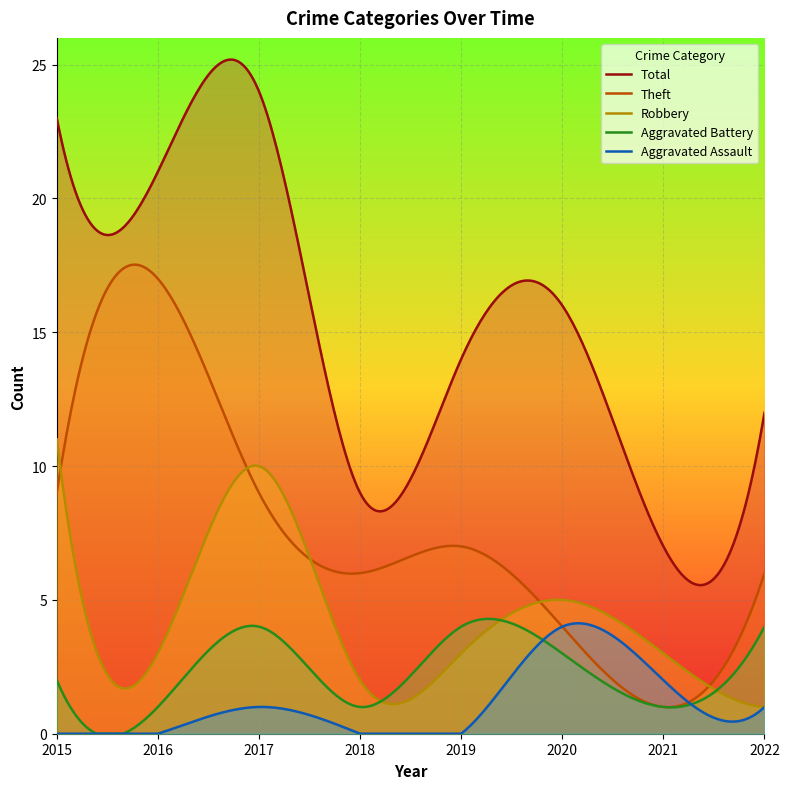

How many values in the Robbery series exceed 3?

3